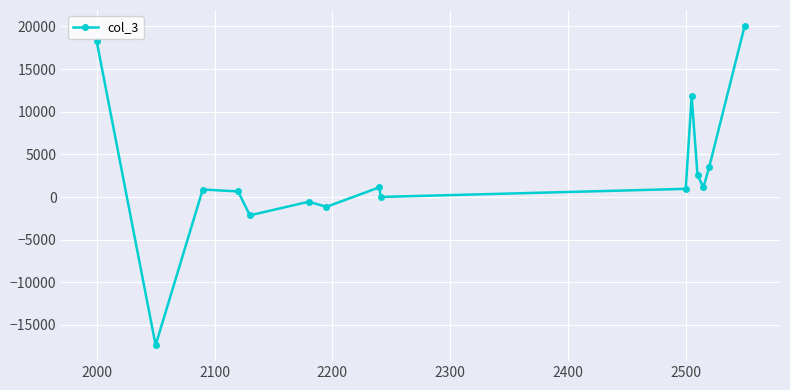

What is the average value?

2658.0